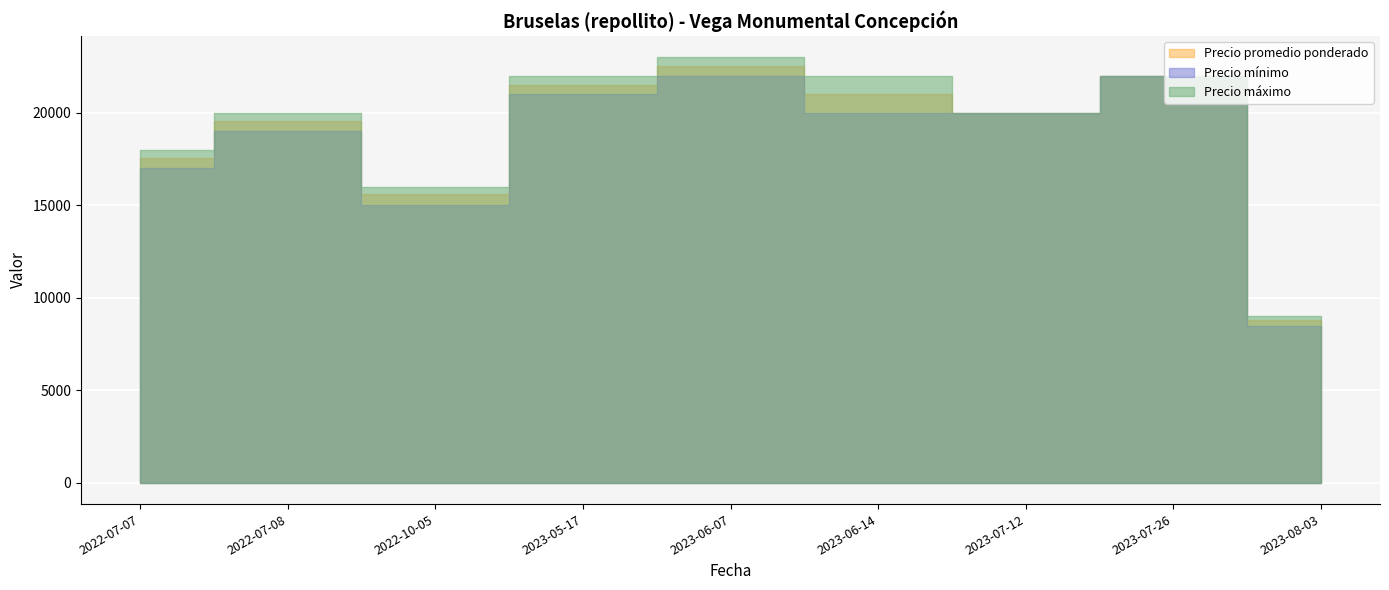

Where is the first local minimum for Precio máximo?

2022-10-05